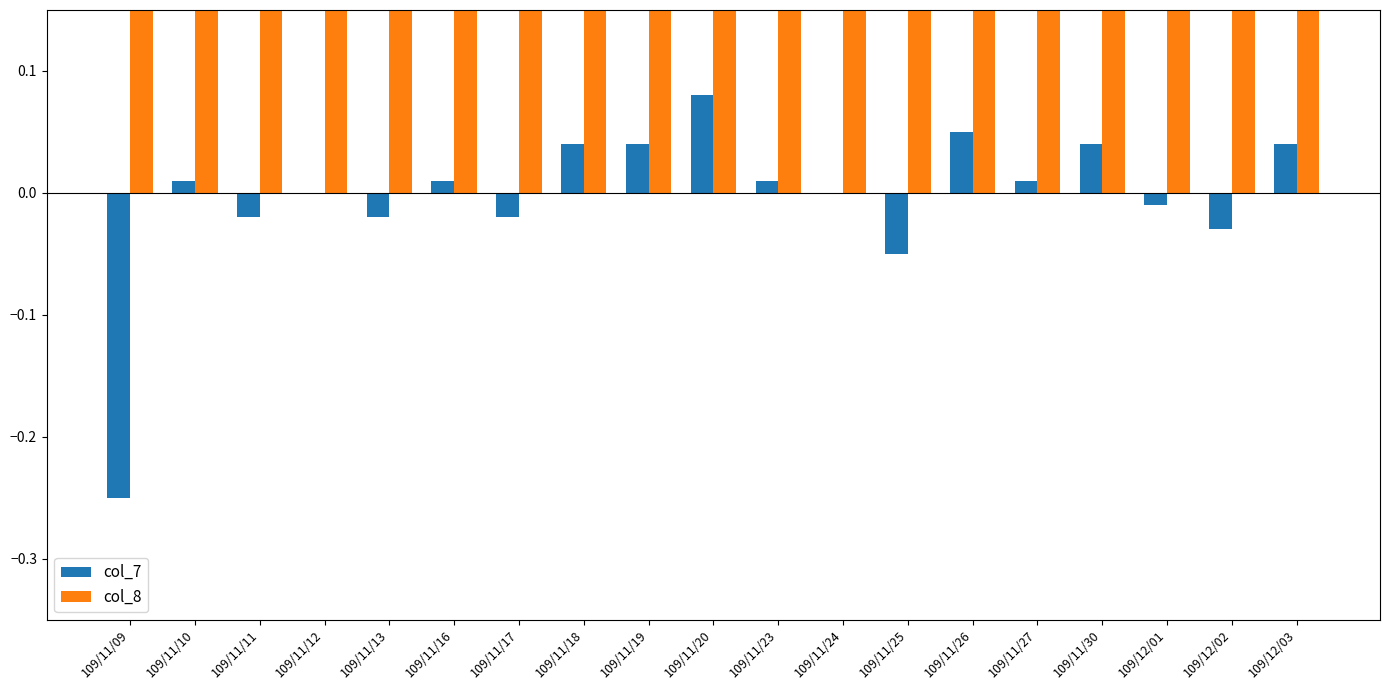

Does the chart contain any negative values?

Yes